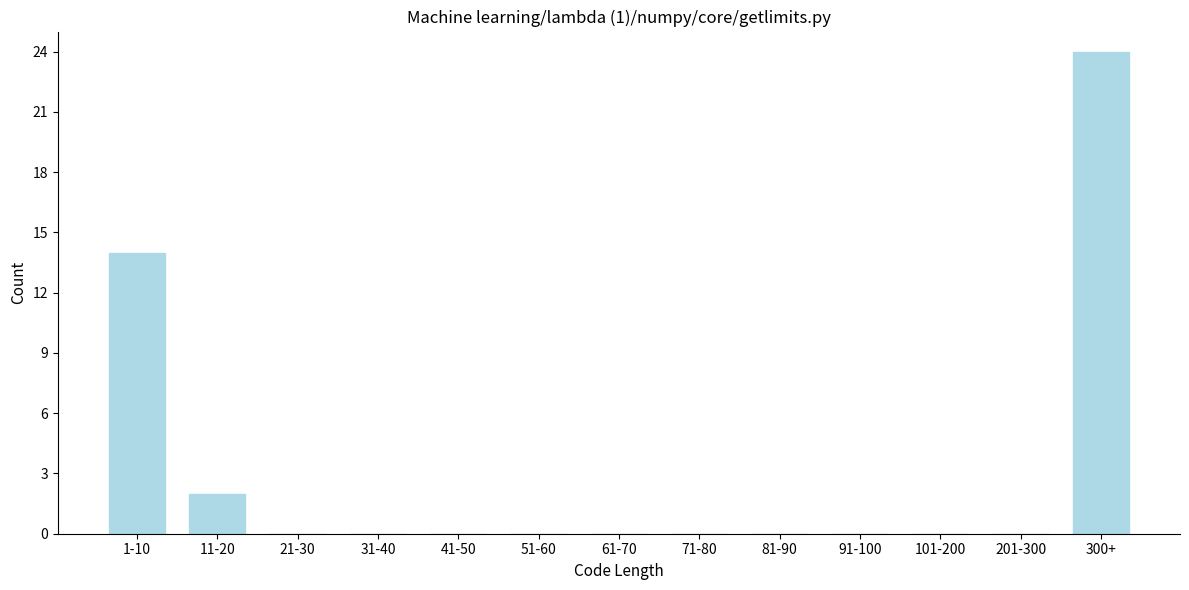

True or false: the data shows 0 at 71-80.

True